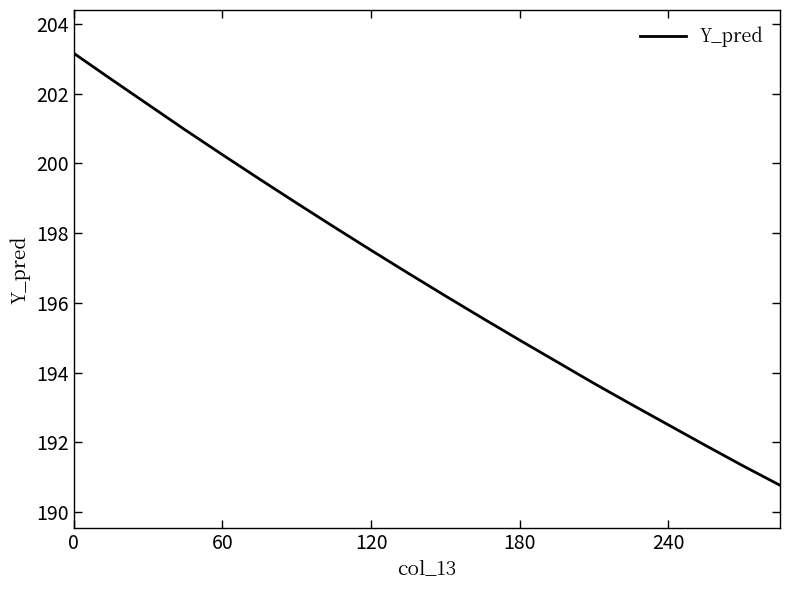

What is the difference between the maximum and minimum values?

12.4